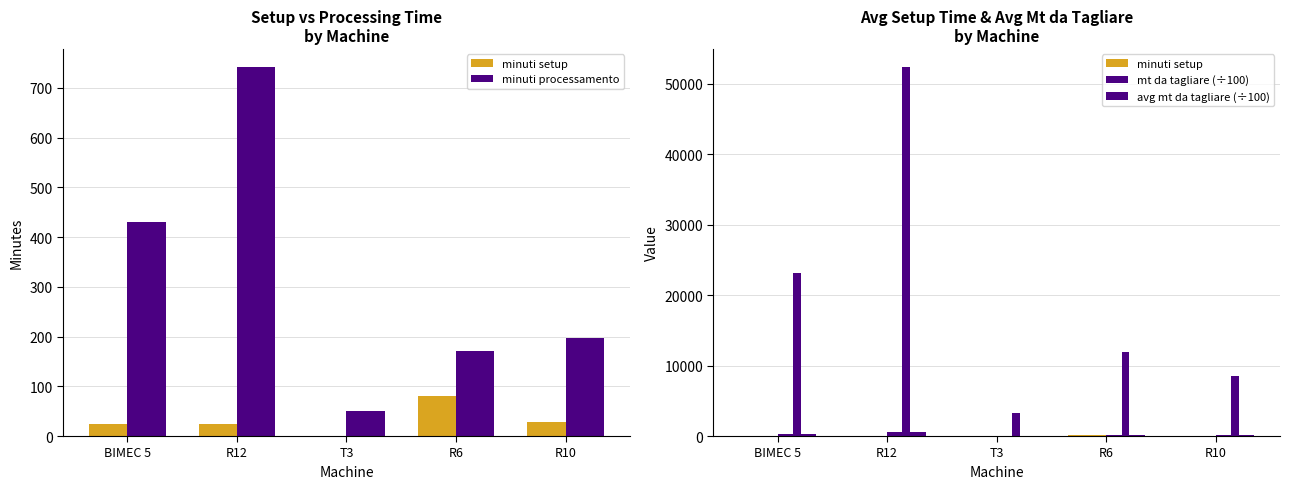

Between BIMEC 5 and T3, which is larger?

BIMEC 5